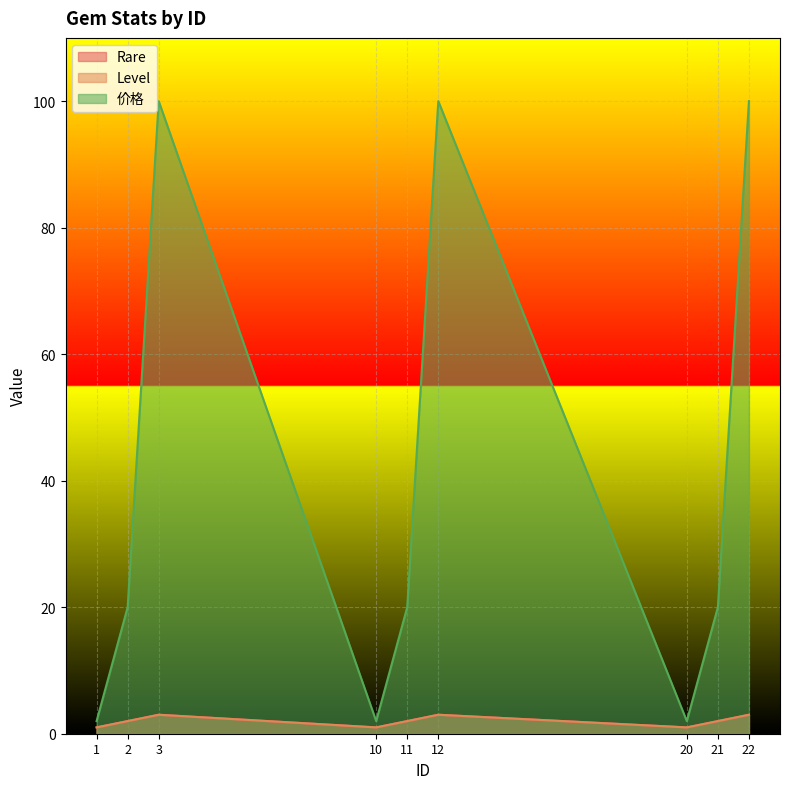

What is the smallest value displayed?

1